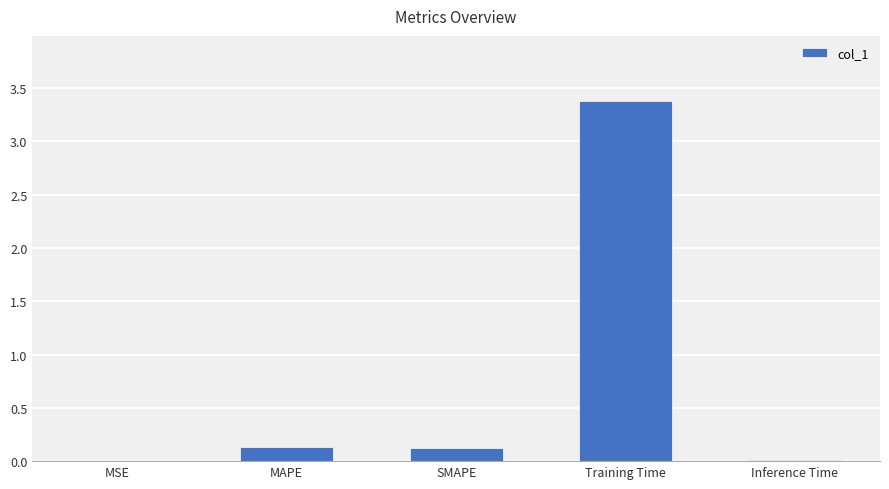

What is the maximum value shown in the chart?

3.4